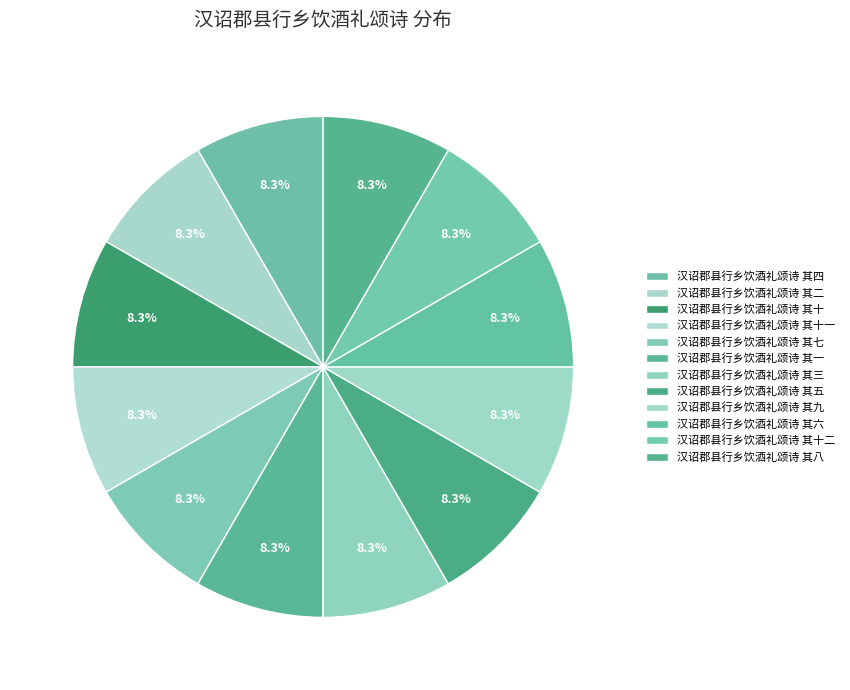

To the nearest percent, what is the average slice percentage?

8%